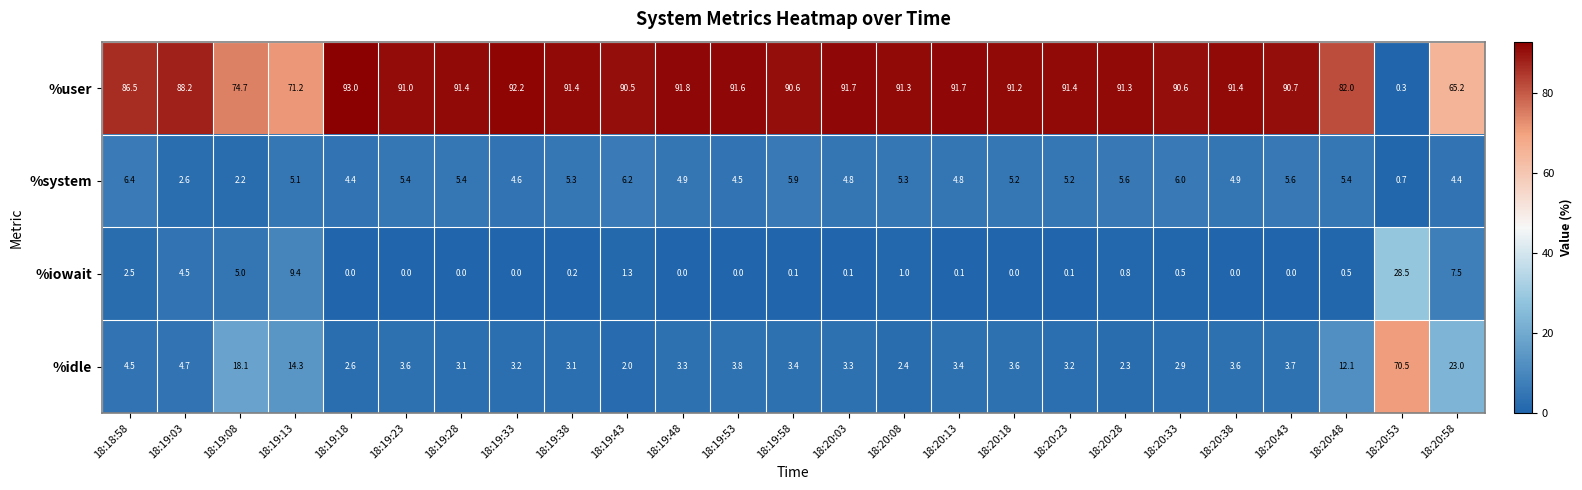

What is the total value across all series at 18:20:33?

100.0